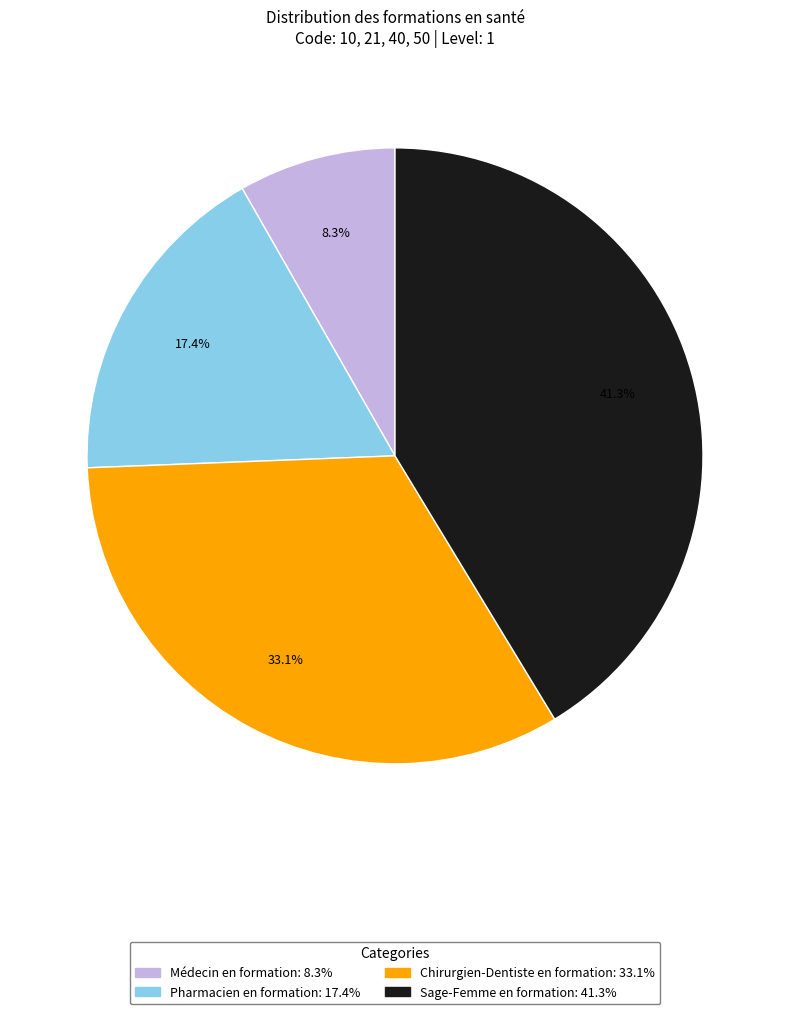

Approximately how many times larger is the value at Pharmacien en formation compared to Médecin en formation?

2.1